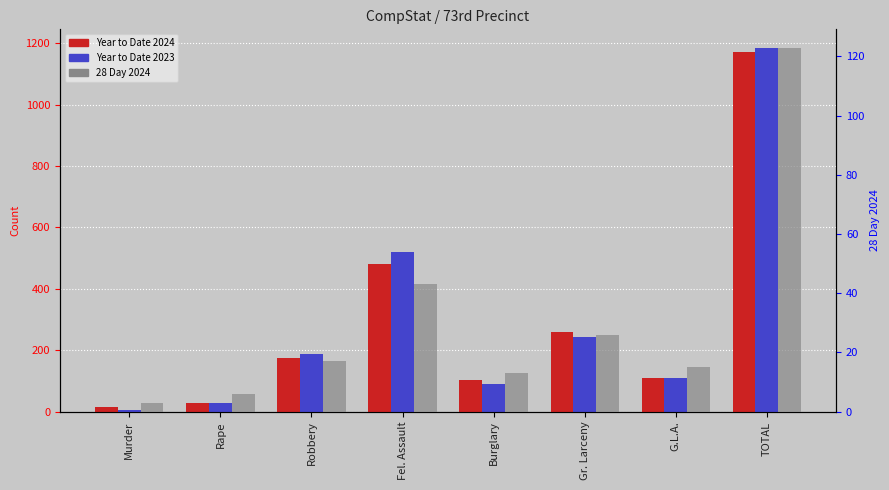

Rank the categories by 28 Day 2024 value from lowest to highest.

Murder, Rape, Burglary, G.L.A., Robbery, Gr. Larceny, Fel. Assault, TOTAL